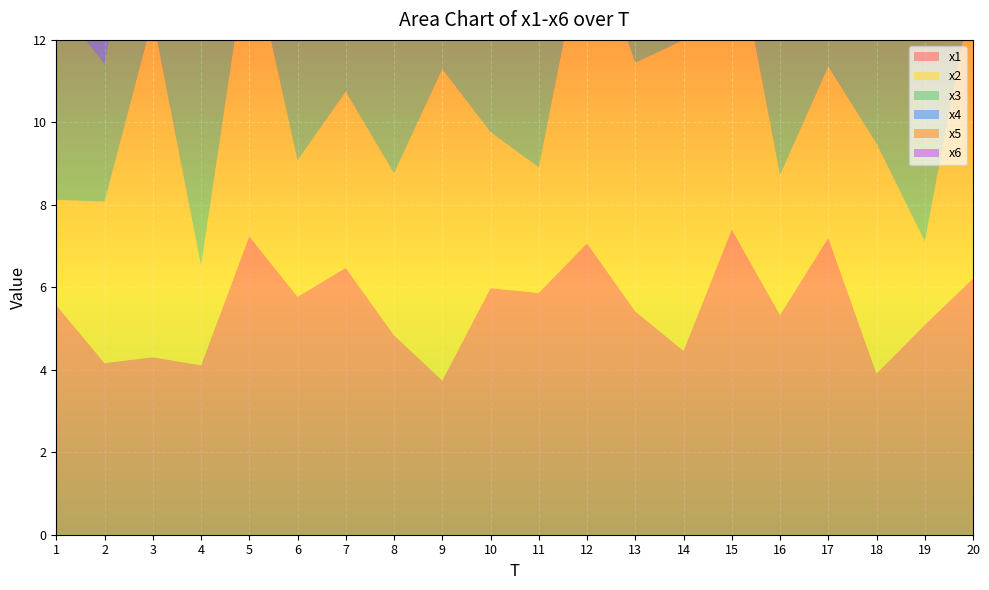

Reading left to right, list all the values displayed in this chart.

x1: 5.6	4.2	4.3	4.1	7.2	5.8	6.5	4.8	3.7	6.0	5.9	7.1	5.4	4.5	7.4	5.3	7.2	3.9	5.1	6.2
x2: 2.6	3.9	8.2	2.4	7.2	3.3	4.3	3.9	7.6	3.8	3.0	7.8	6.0	7.5	7.5	3.4	4.2	5.6	2.0	7.1
x3: 4.8	3.3	5.3	7.0	6.9	2.8	4.6	5.0	4.0	3.6	3.1	10.1	5.3	3.1	6.9	7.5	2.4	4.2	5.5	7.3
x4: 7.2	6.7	8.2	6.4	3.2	3.7	9.9	8.8	4.7	4.2	9.4	2.2	4.4	3.3	8.0	5.3	6.8	4.0	6.4	3.2
x5: 7.6	3.1	3.7	7.0	4.8	4.4	6.7	3.8	8.6	2.5	4.8	6.8	4.3	2.1	3.9	4.4	6.0	6.8	3.1	4.1
x6: 3.1	4.5	7.2	3.2	4.4	7.3	4.3	7.1	6.3	7.4	4.2	5.9	3.4	2.3	3.0	9.6	6.5	7.3	3.0	7.3